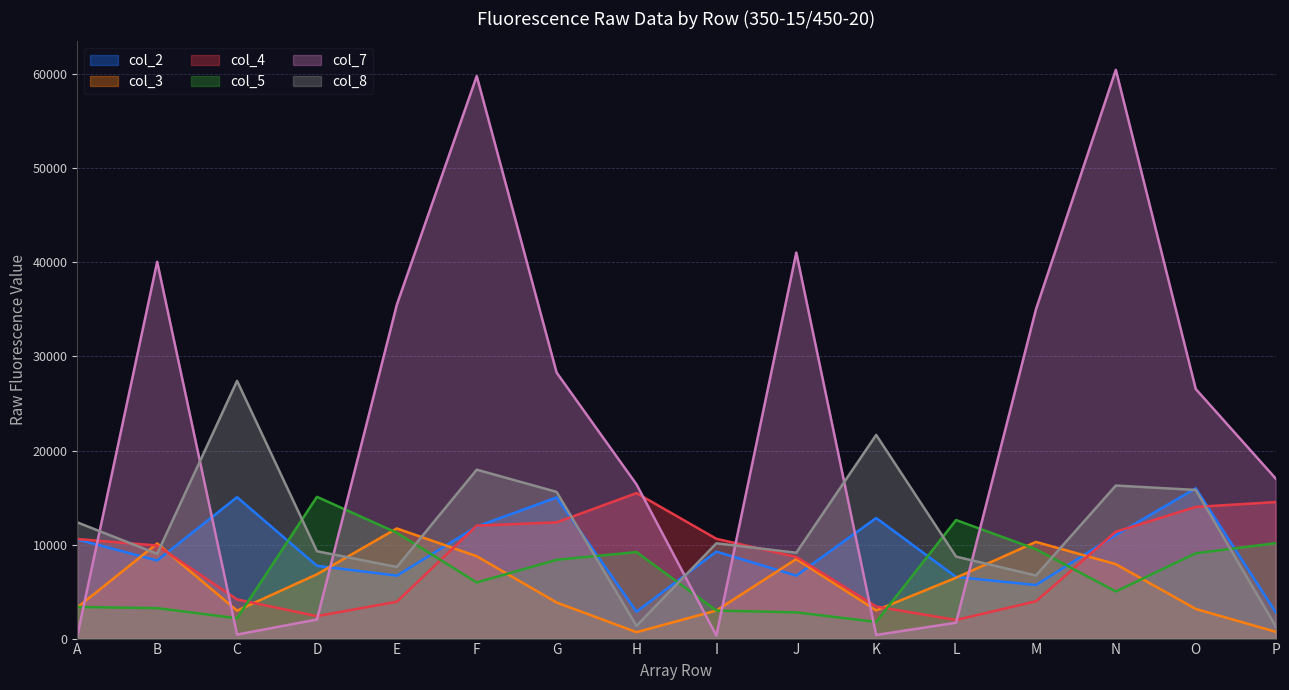

How many lines are shown in the chart?

6